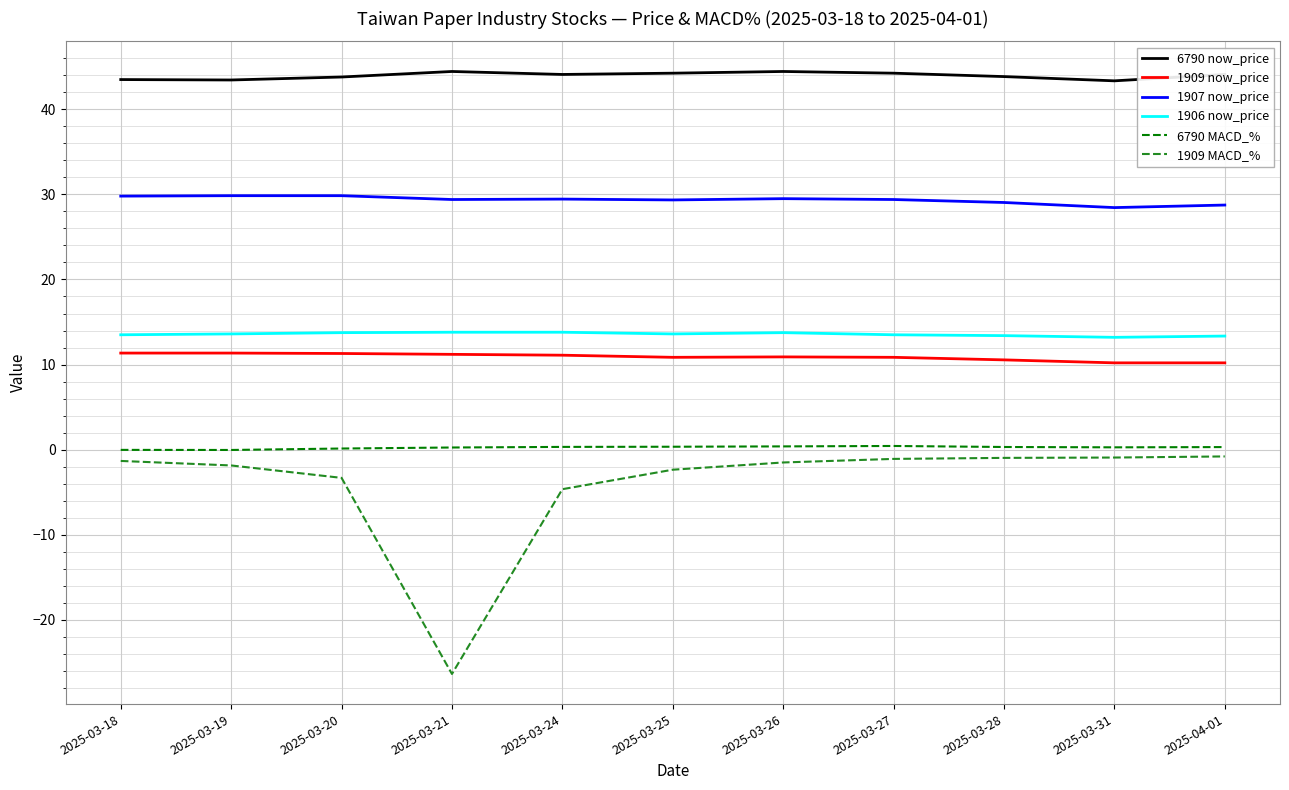

Rank the series by their maximum value, from lowest to highest.

1909 MACD_%, 6790 MACD_%, 1909 now_price, 1906 now_price, 1907 now_price, 6790 now_price